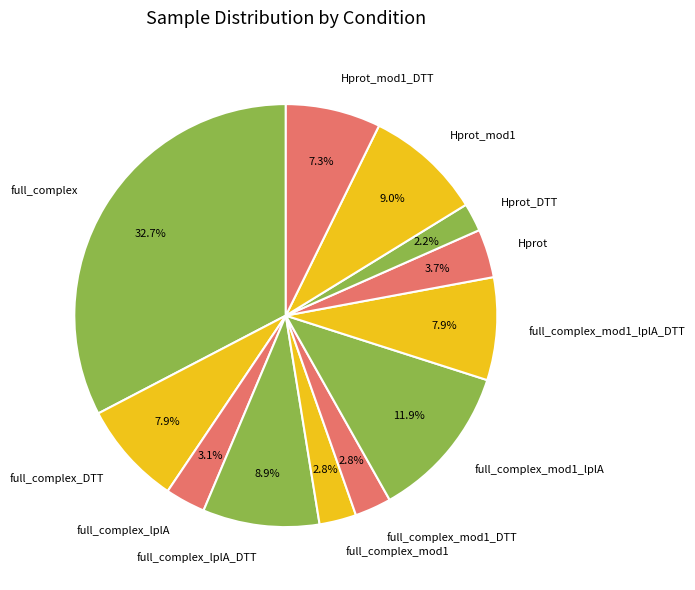

To the nearest percent, what percentage of the pie is Hprot_mod1_DTT?

7%